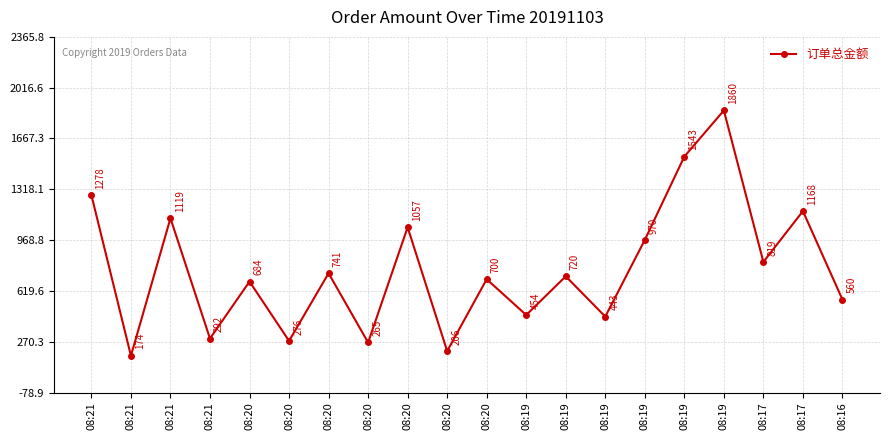

How many lines are shown in the chart?

1